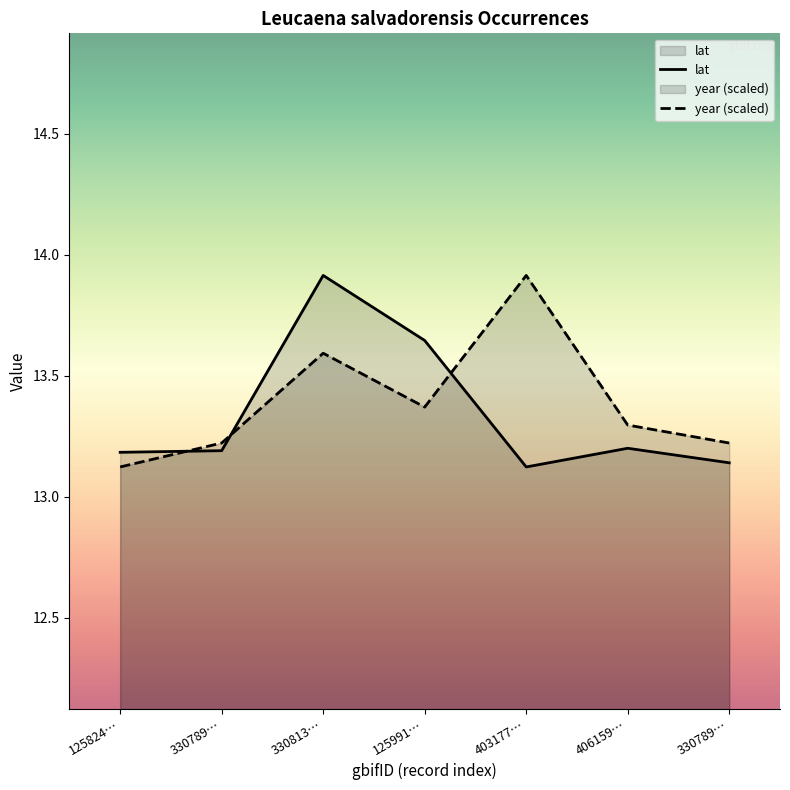

What is the spread (max minus min) of values at 403177…?

0.8